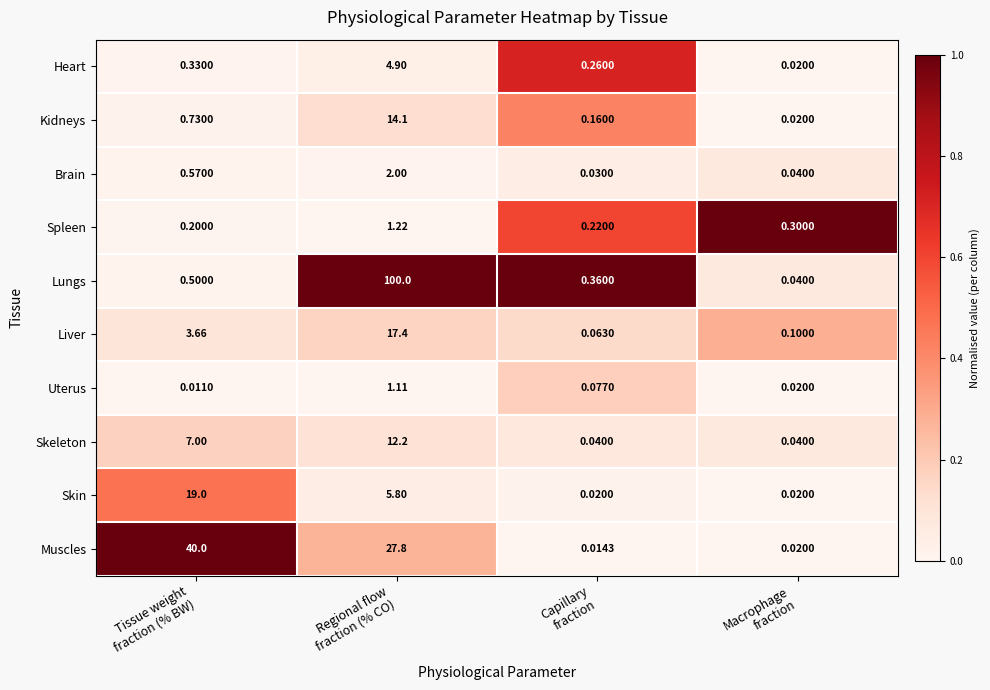

How many data points in Muscles are less than 27?

2